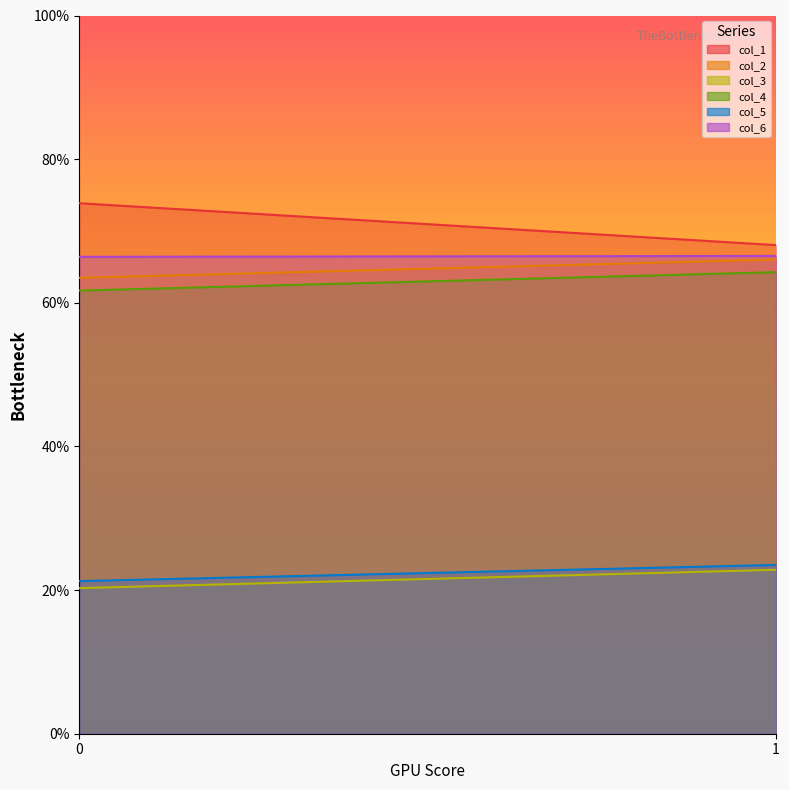

What is the minimum value shown in the chart?

20.3